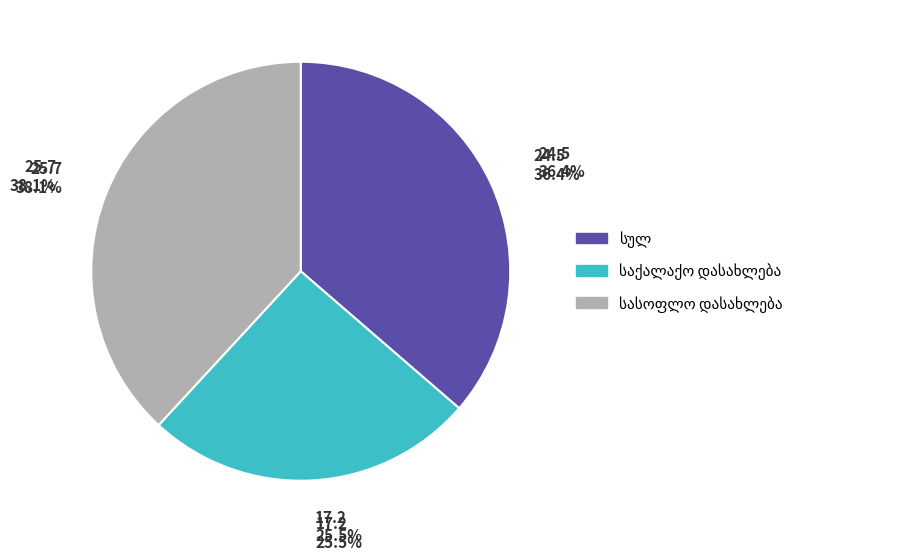

Is there any slice that represents more than half of the pie?

No